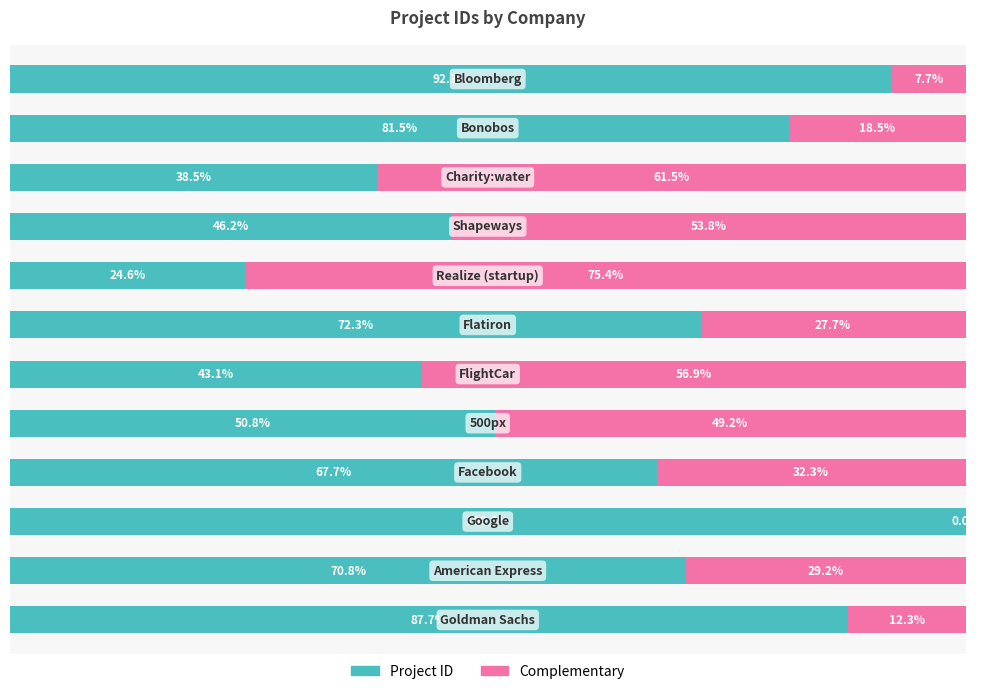

What are all the series names shown in the legend?

Project ID, Complementary